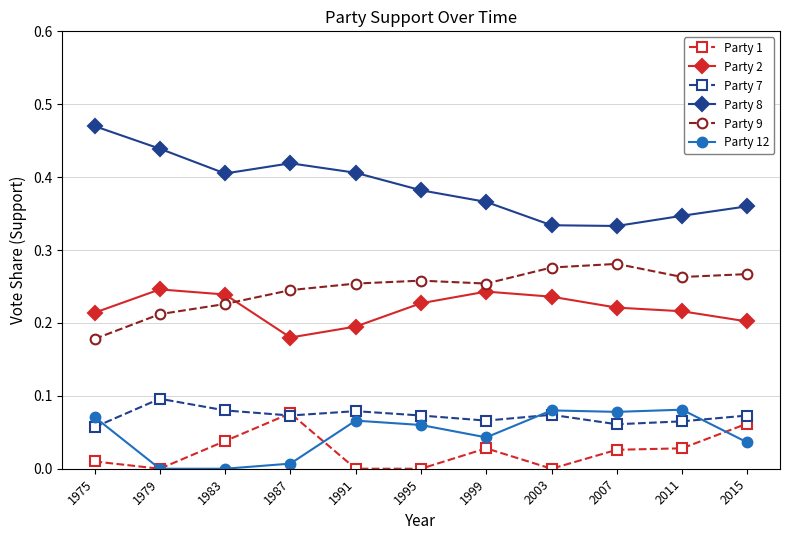

At which category does Party 8 reach its first local peak?

1987